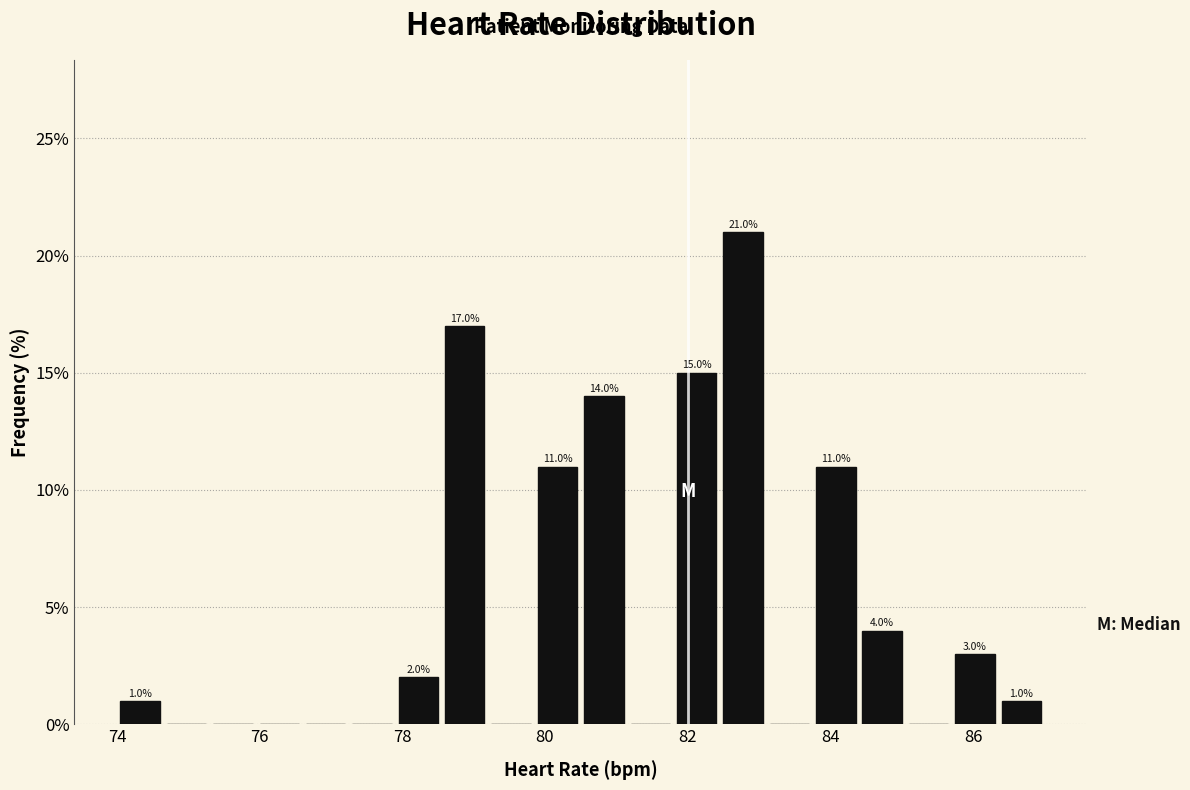

Around what value on the x-axis is the tallest bar? Give the approximate position of its centre, as read against the axis.

82.8